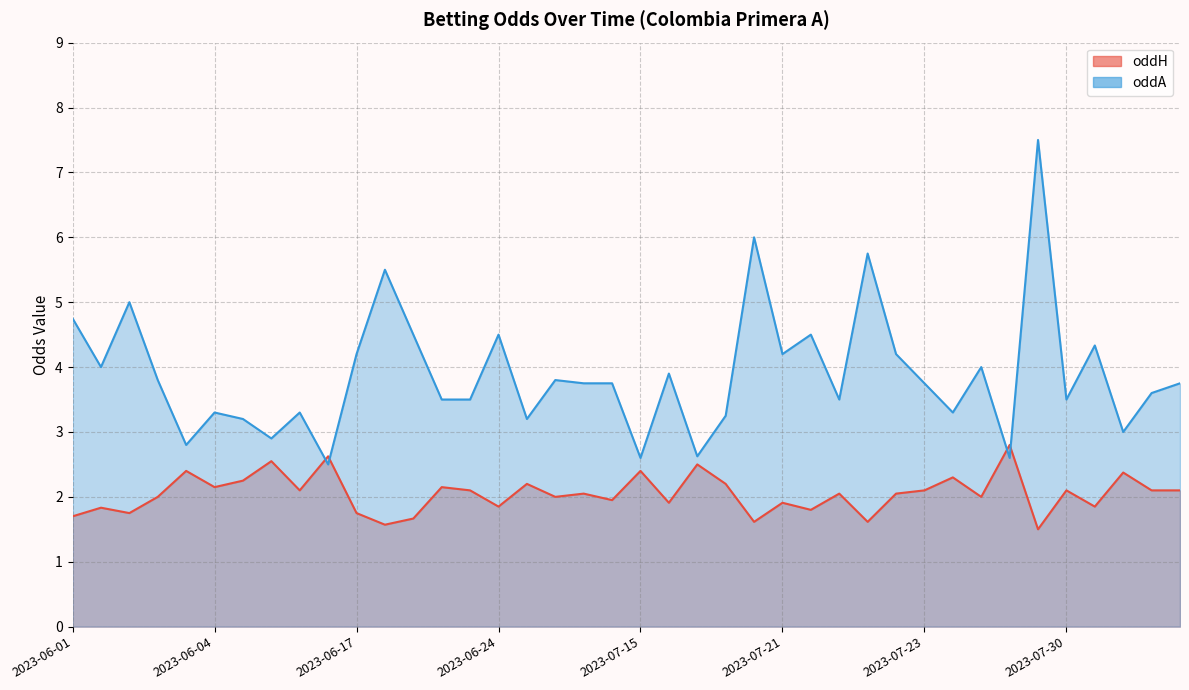

At which label does oddA reach its minimum?

2023-06-12